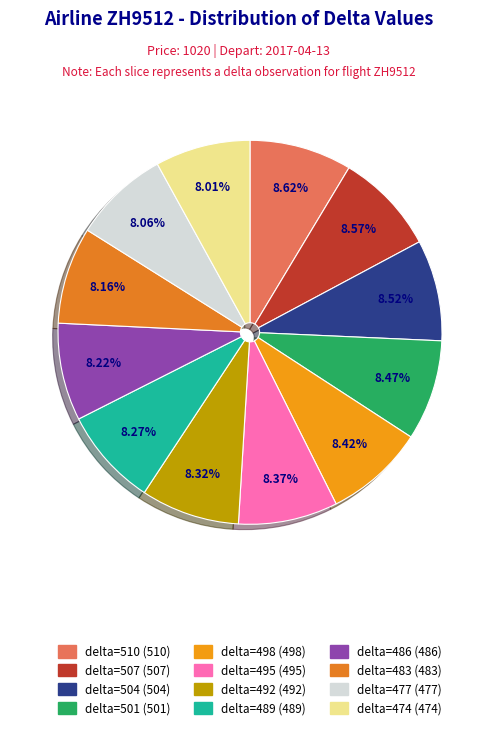

Count the number of slices in the pie.

12